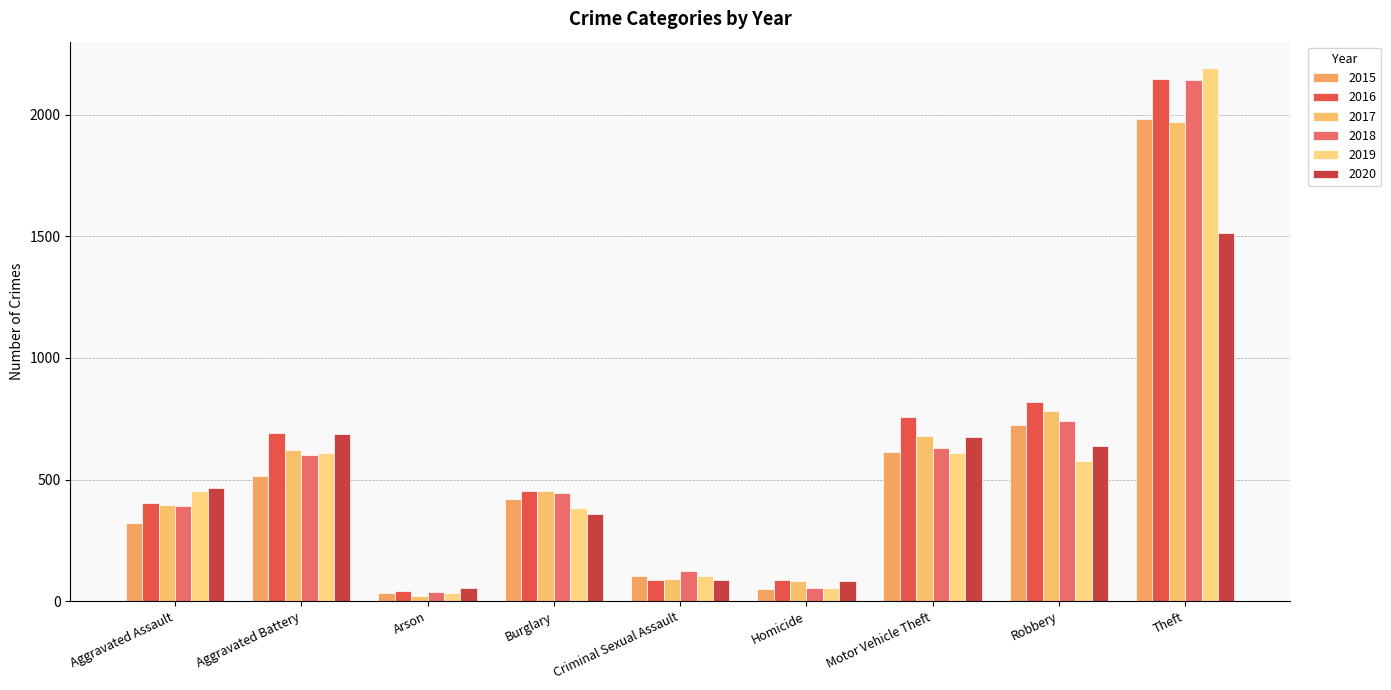

Which series changed the most between Aggravated Battery and Burglary?

2020